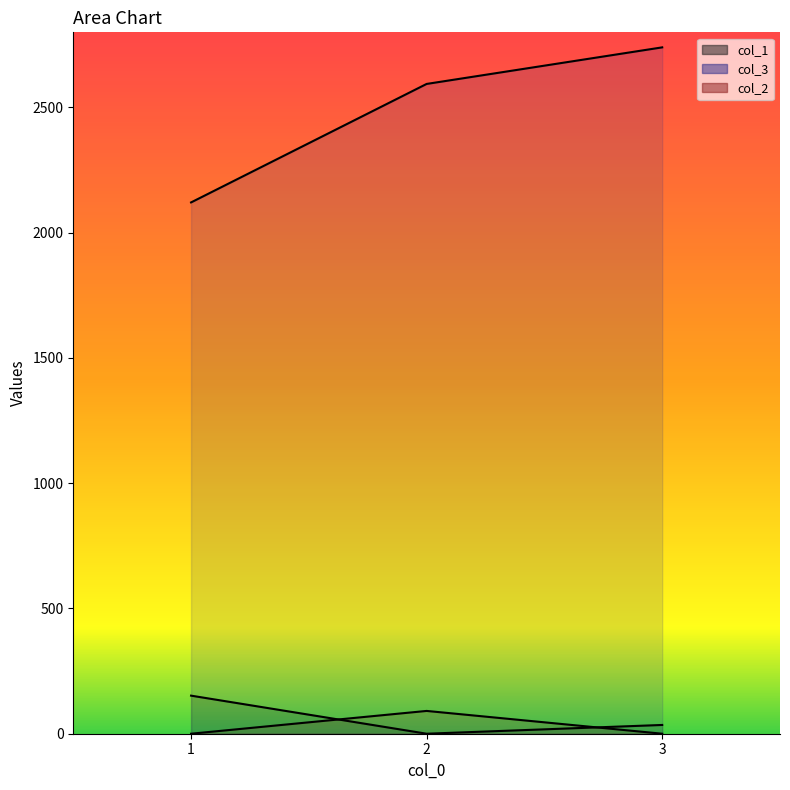

The value of col_2 at 2 is 41. True or false?

False